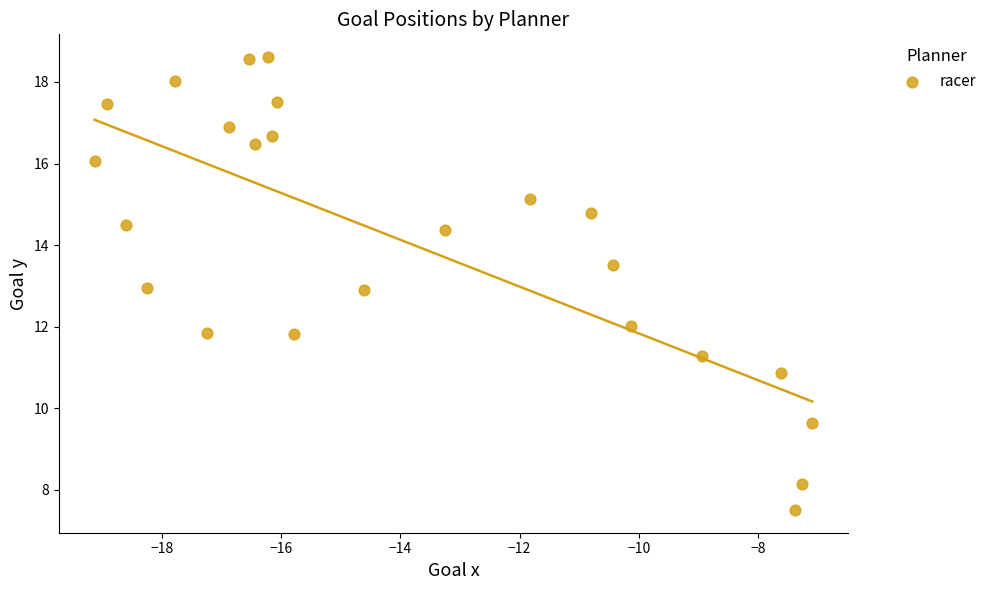

What is the range of Y values (max minus min)?

11.1